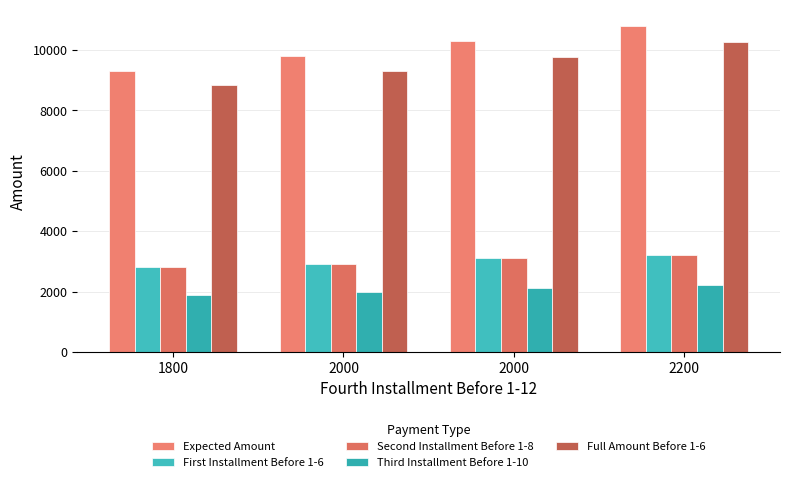

At which label is Expected Amount closest to 10050?

2000